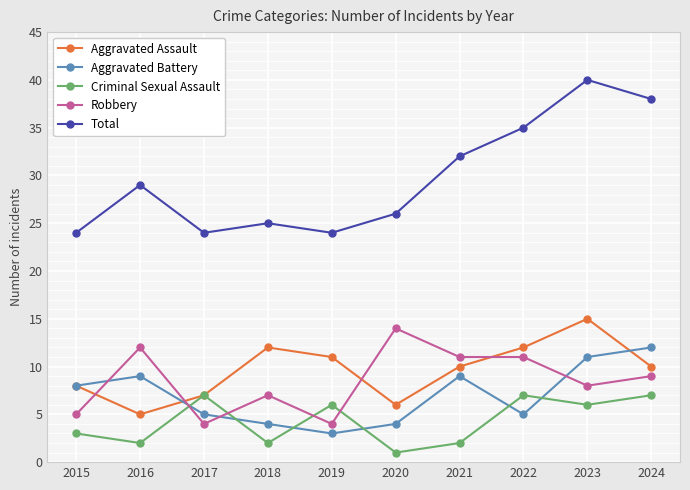

At which label is Total closest to 32?

2021